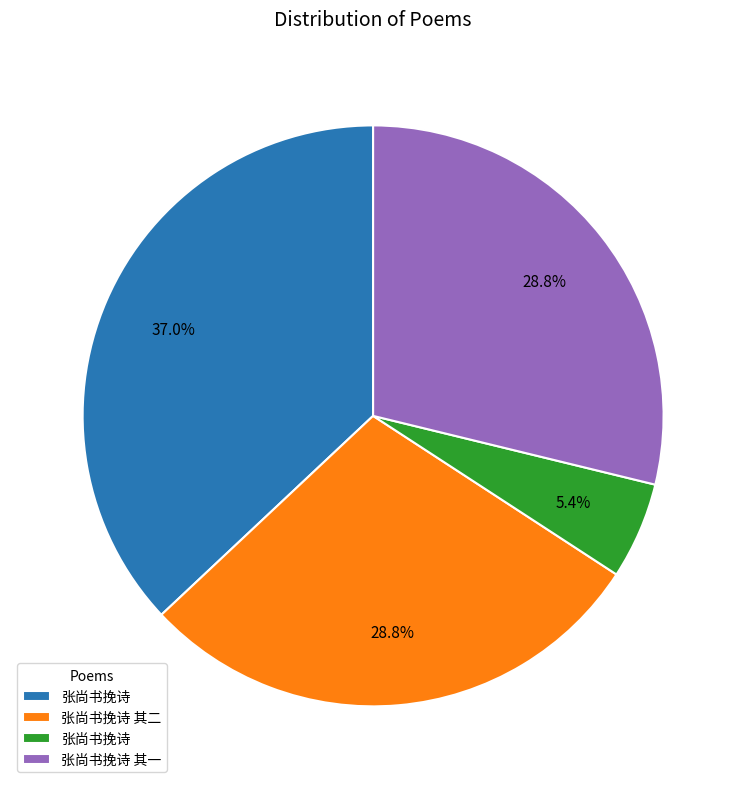

To the nearest percent, what is the difference between the largest and smallest slice percentages?

32%